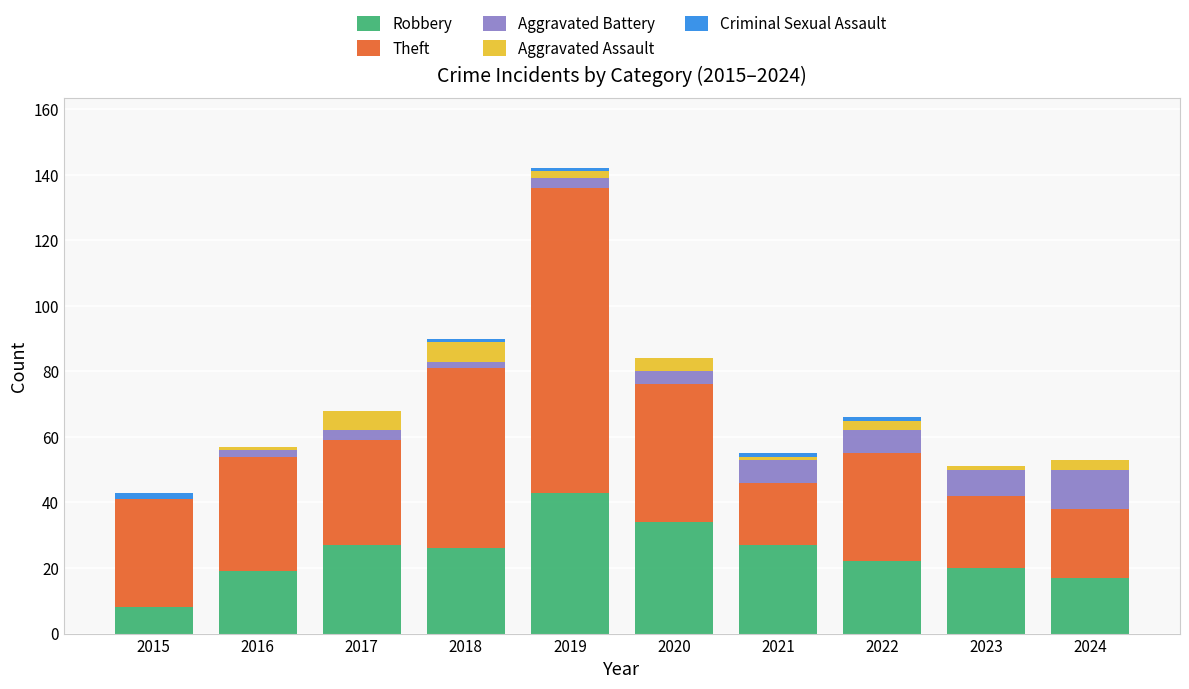

At which category is the sum across all series the highest?

2019